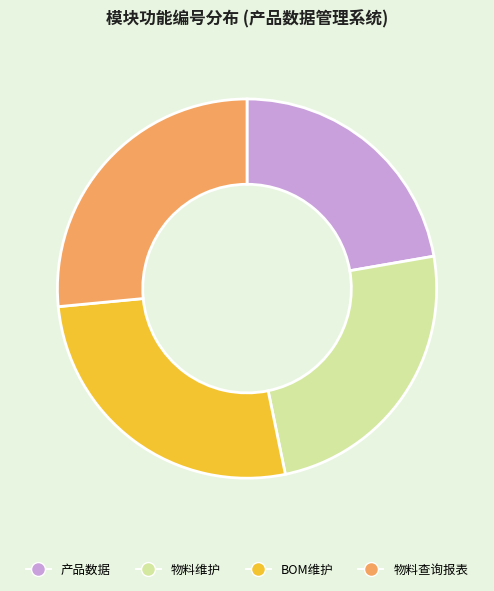

Is it true that 物料查询报表 is 33% of the pie?

False